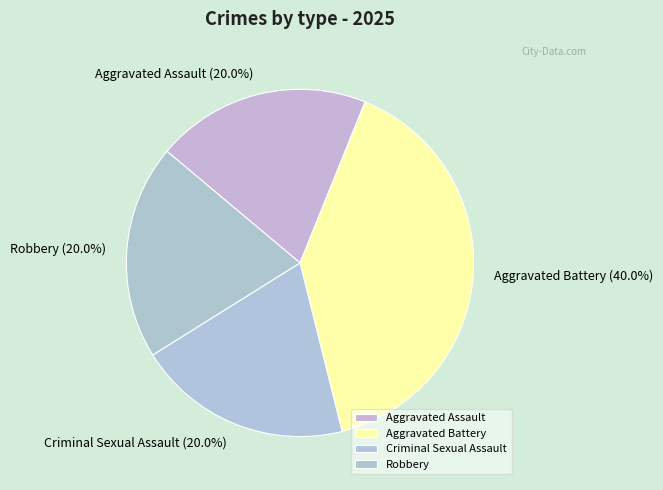

To the nearest percent, what percentage of the pie is Robbery?

20%